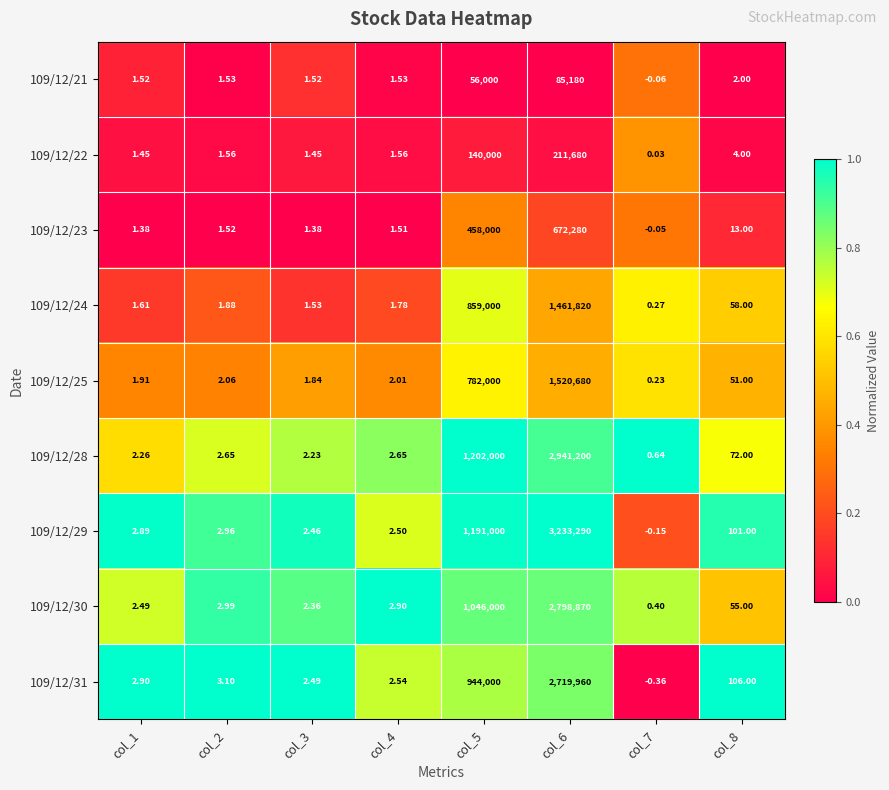

How many categories are shown in the chart?

8